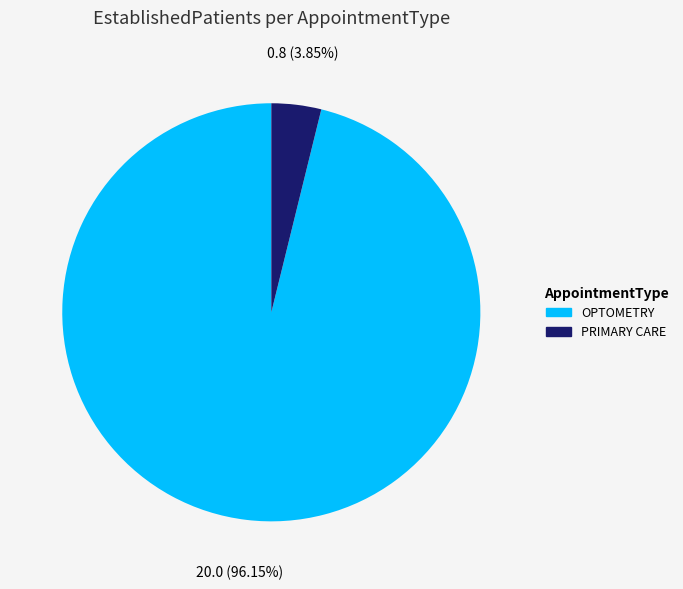

Is there any slice that represents more than half of the pie?

Yes